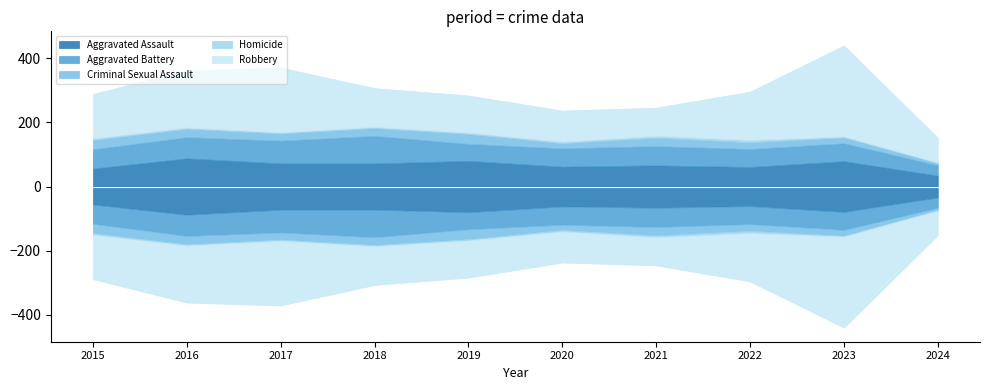

What is the lowest value of the Aggravated Assault series?

34